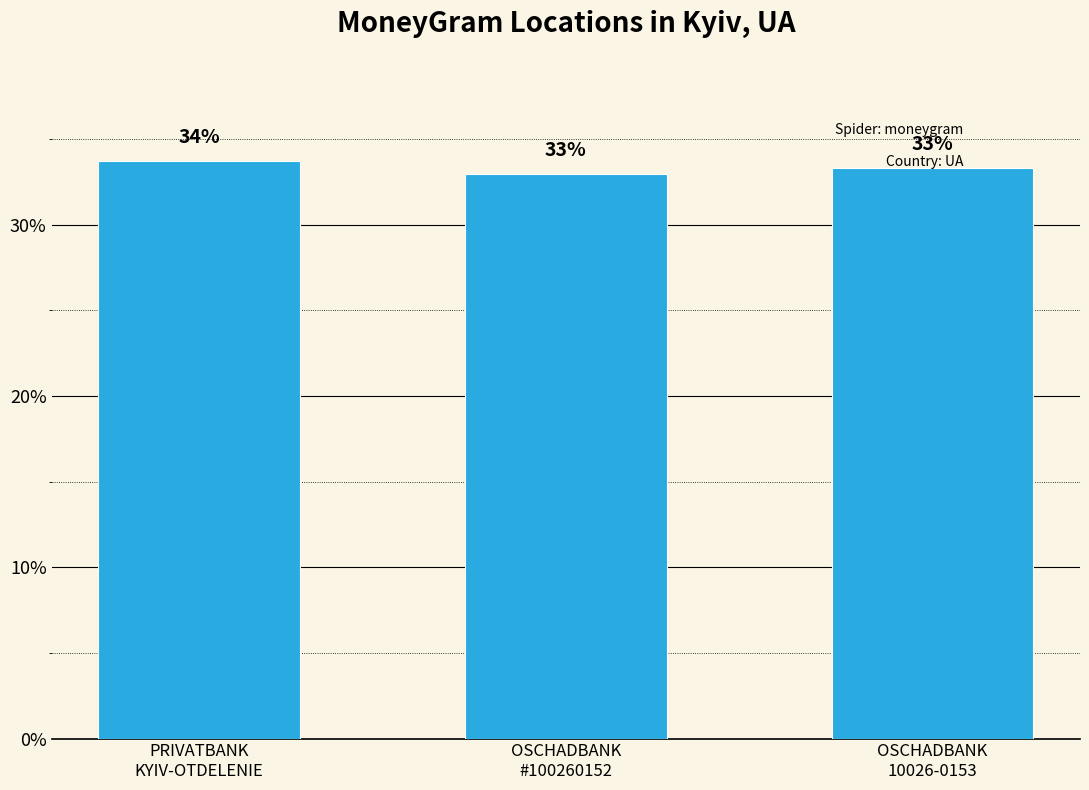

Which label corresponds to the largest value in the chart?

PRIVATBANK
KYIV-OTDELENIE